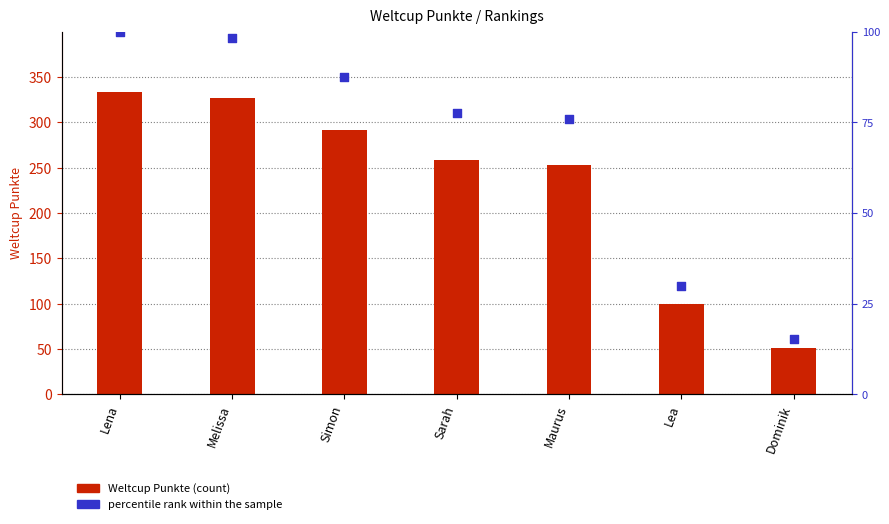

What is the total value across all series at Simon?

378.4